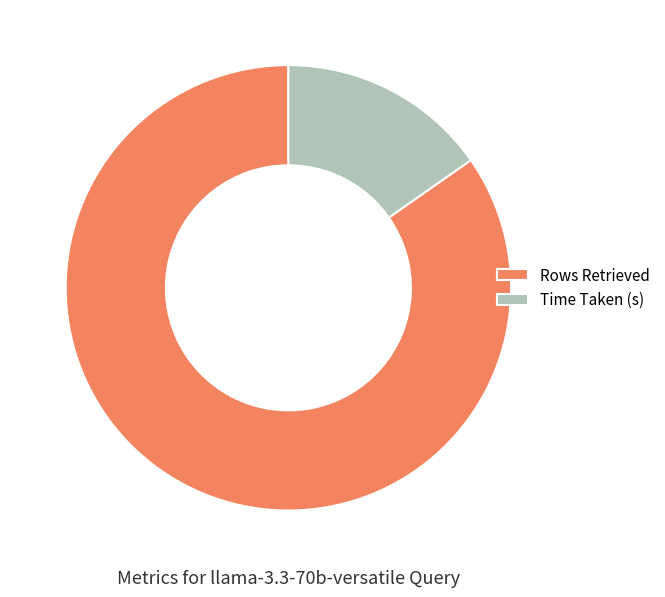

Is the sum of Time Taken (s) and Rows Retrieved greater than half?

Yes